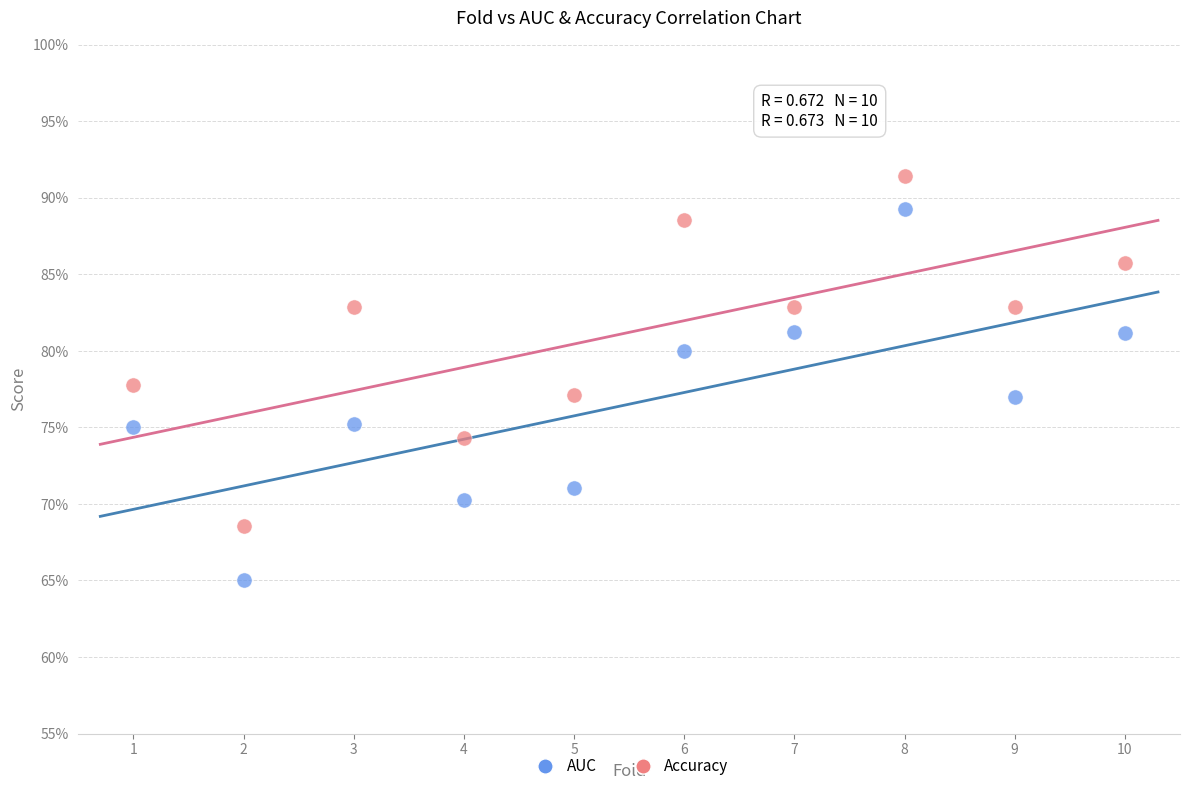

Which series contains the highest Y value?

Accuracy